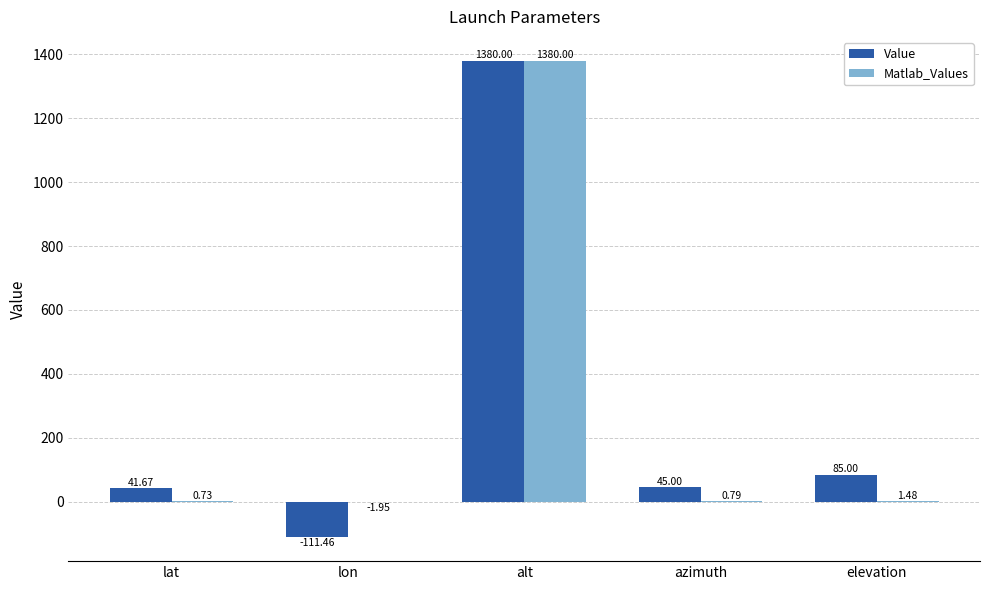

How many data points in Matlab_Values are above 0?

4